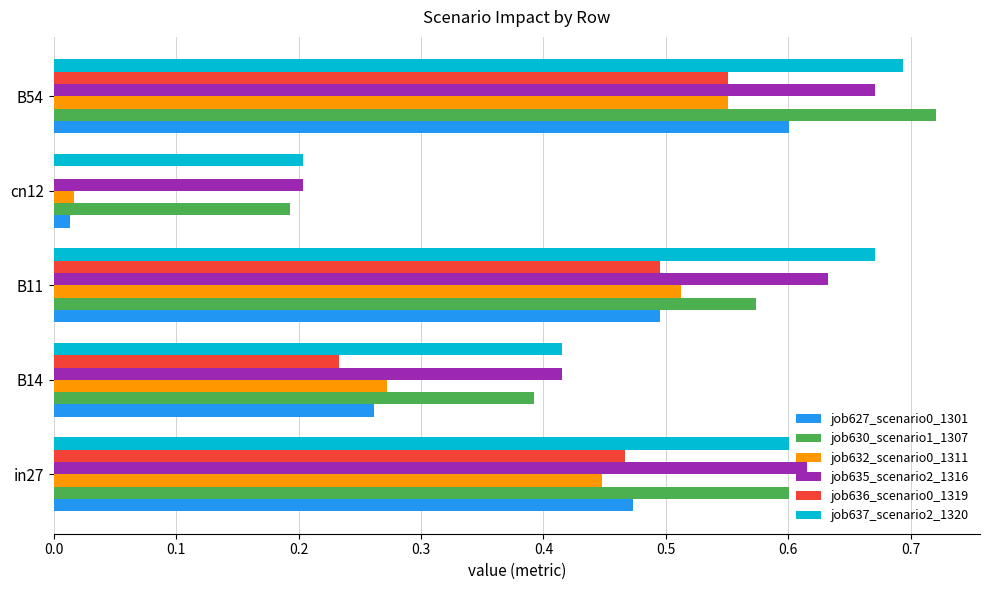

The job635_scenario2_1316 series shows 0.2 at cn12. True or false?

True